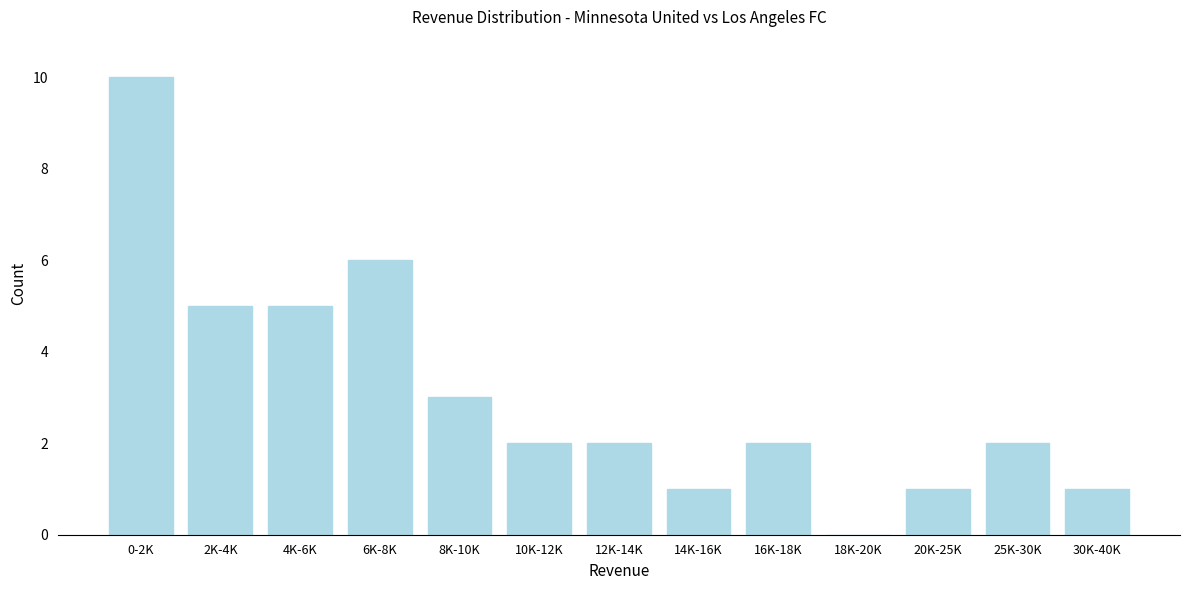

Reading right to left, what are all the values shown in this chart?

30K-40K=1	25K-30K=2	20K-25K=1	18K-20K=0	16K-18K=2	14K-16K=1	12K-14K=2	10K-12K=2	8K-10K=3	6K-8K=6	4K-6K=5	2K-4K=5	0-2K=10